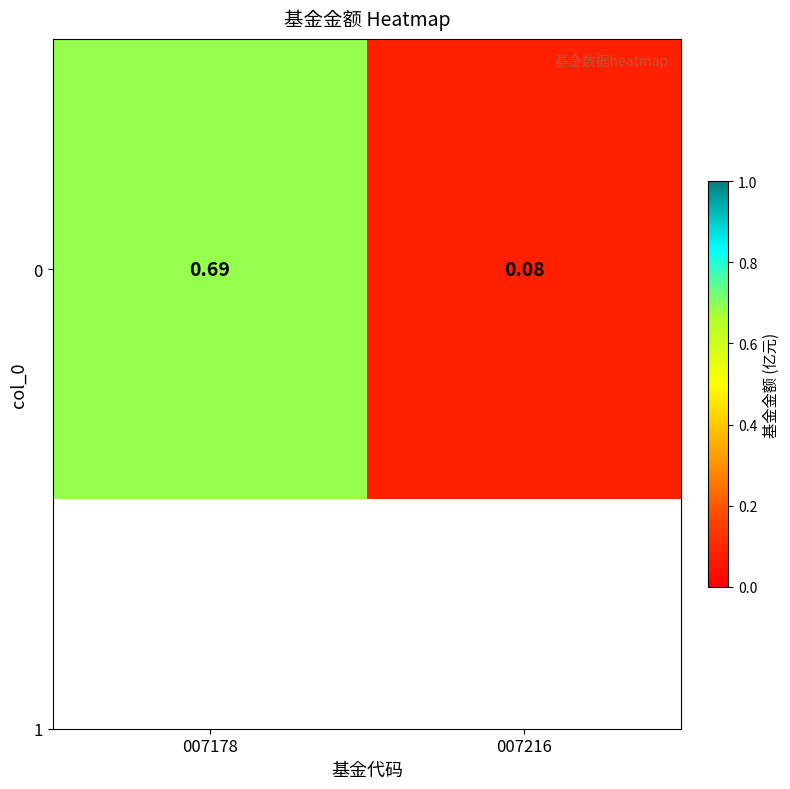

The chart shows a value of 0.4 at 007178. True or false?

False